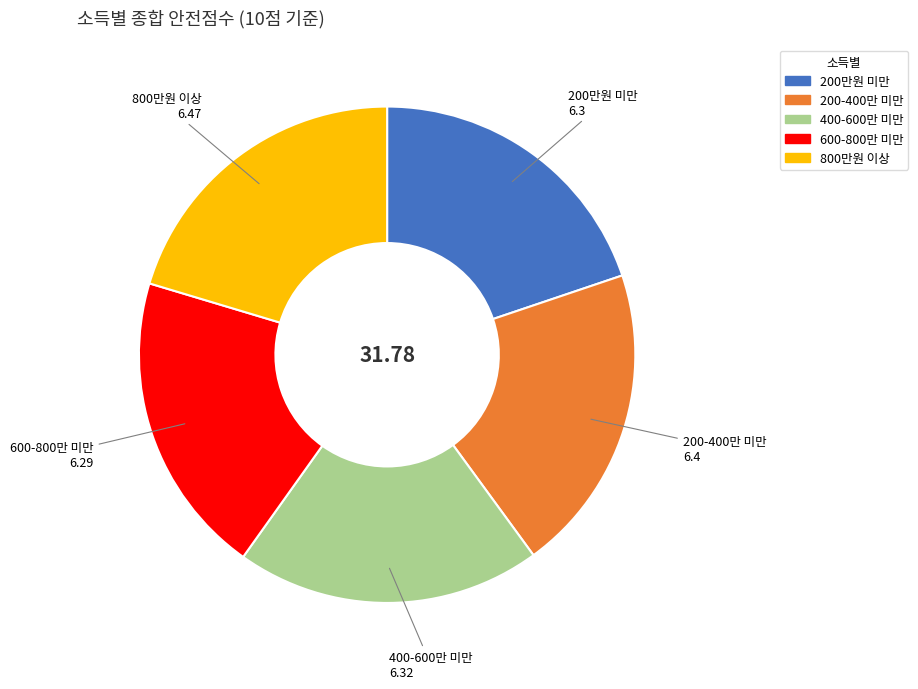

Does 800만원 이상 account for over 50% of the chart?

No